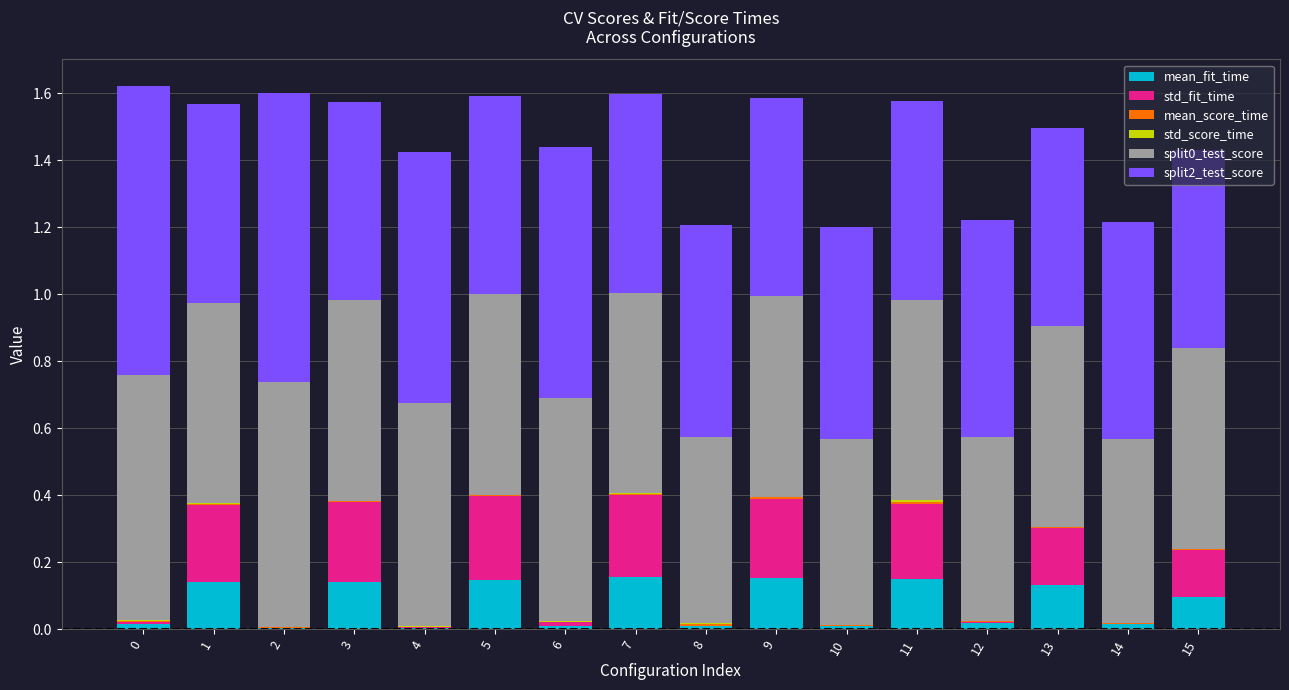

Which series changed the most between 9 and 13?

std_fit_time